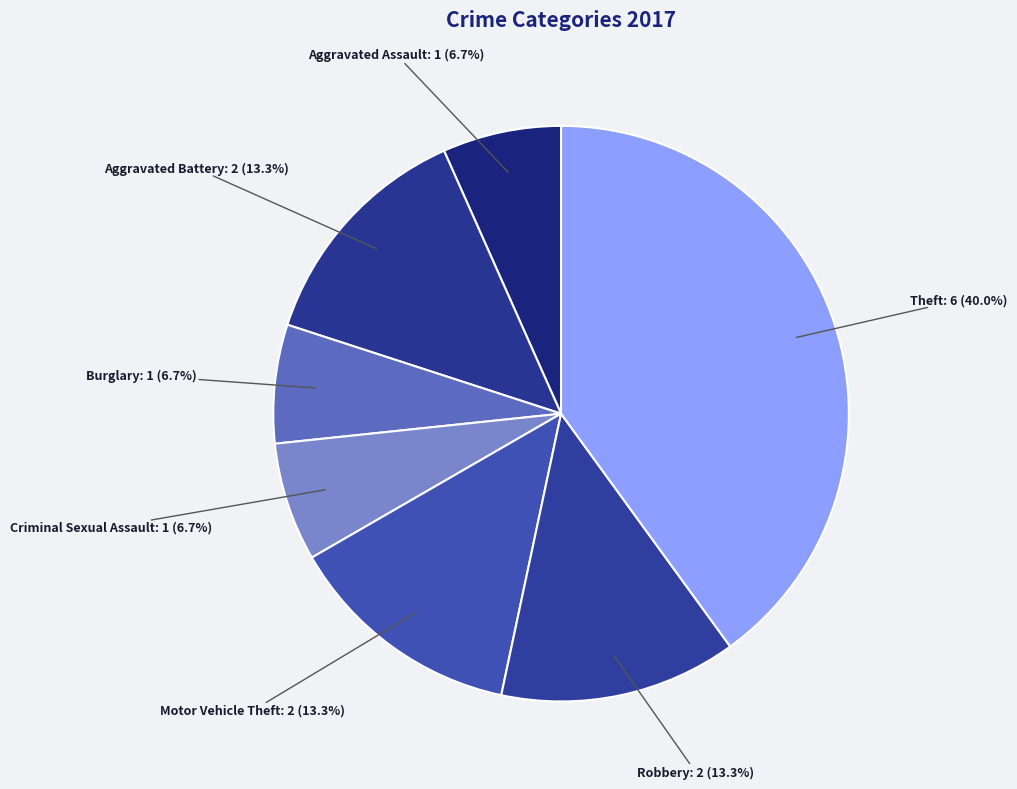

Count the number of slices in the pie.

7